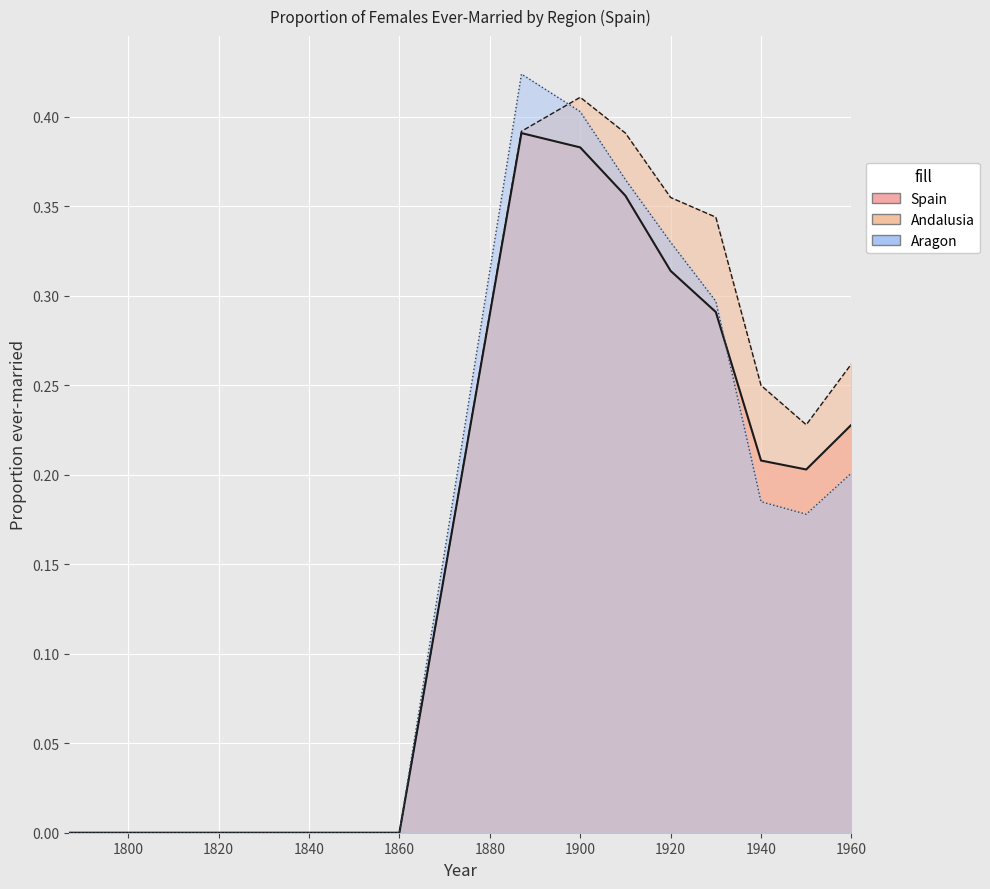

True or false: the data shows 0.4 at 1900.

True